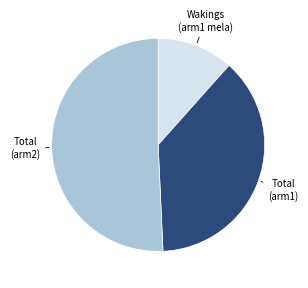

Is there any slice that represents more than half of the pie?

Yes